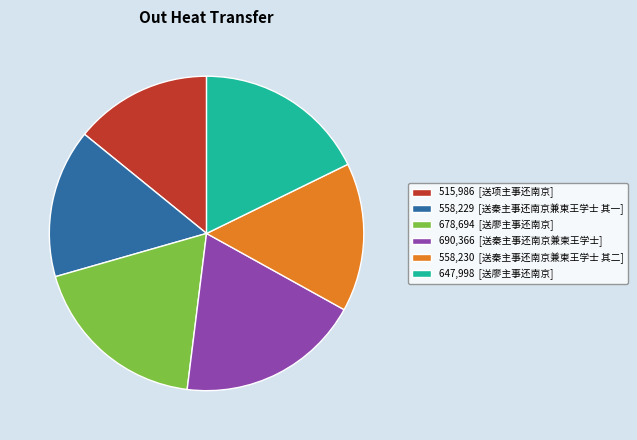

Which has a higher value, 558,229 [送秦主事还南京兼柬王学士 其一] or 515,986 [送项主事还南京]?

558,229 [送秦主事还南京兼柬王学士 其一]